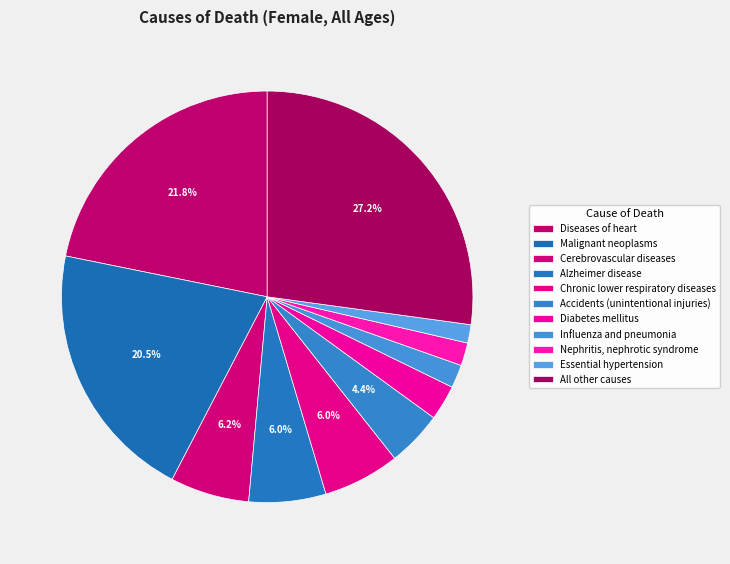

To the nearest percent, what is the combined percentage of Essential hypertension and Malignant neoplasms?

22%